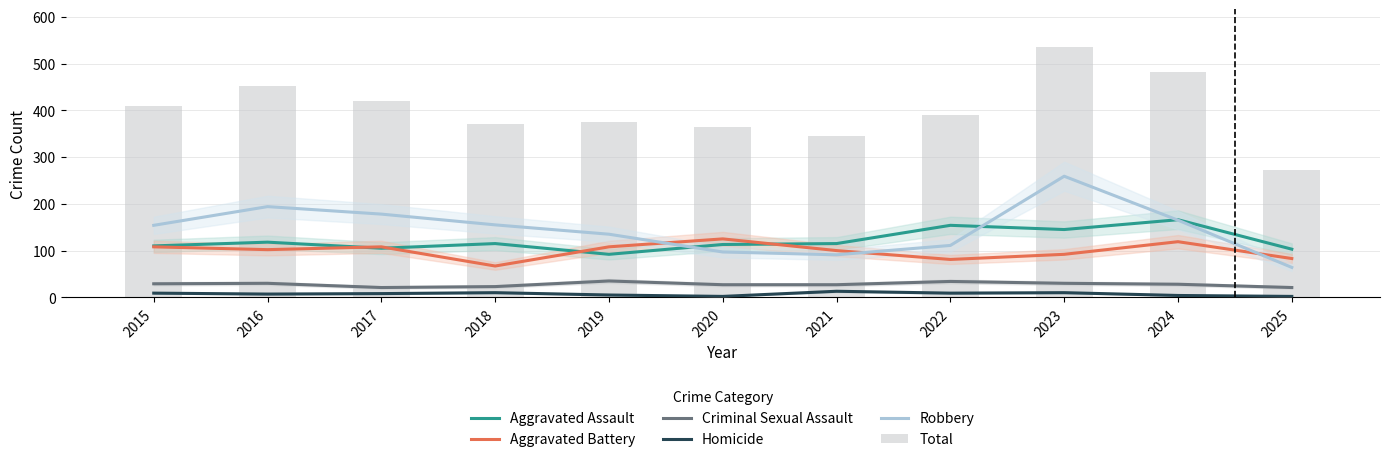

What is the spread (max minus min) of values at 2018?

360